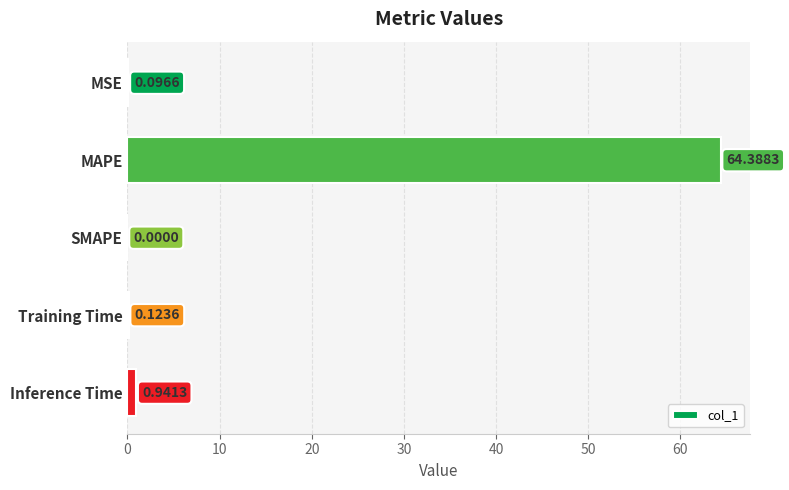

Are the bars horizontal?

Yes